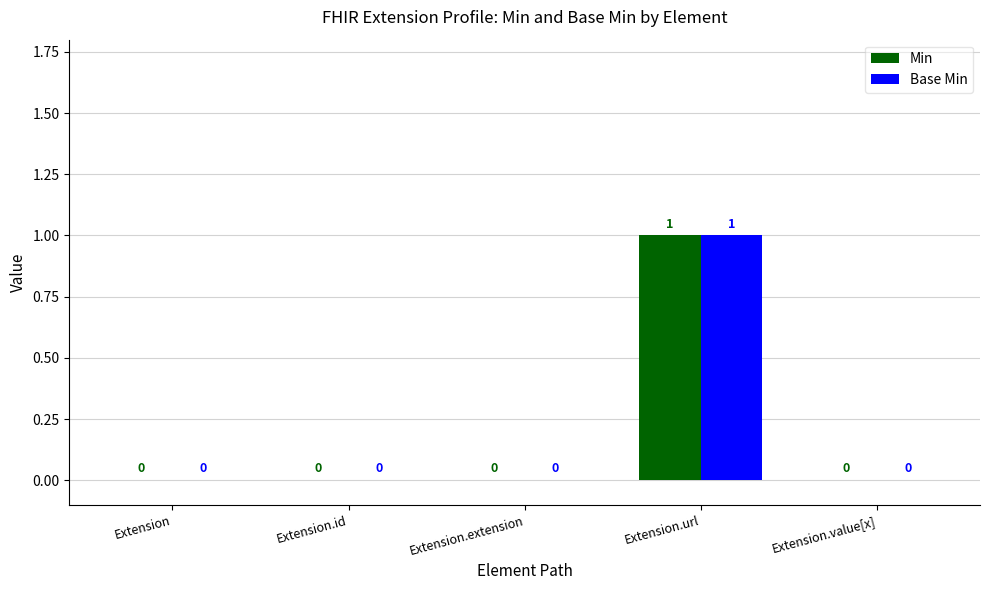

What is the sum of all Base Min values?

1